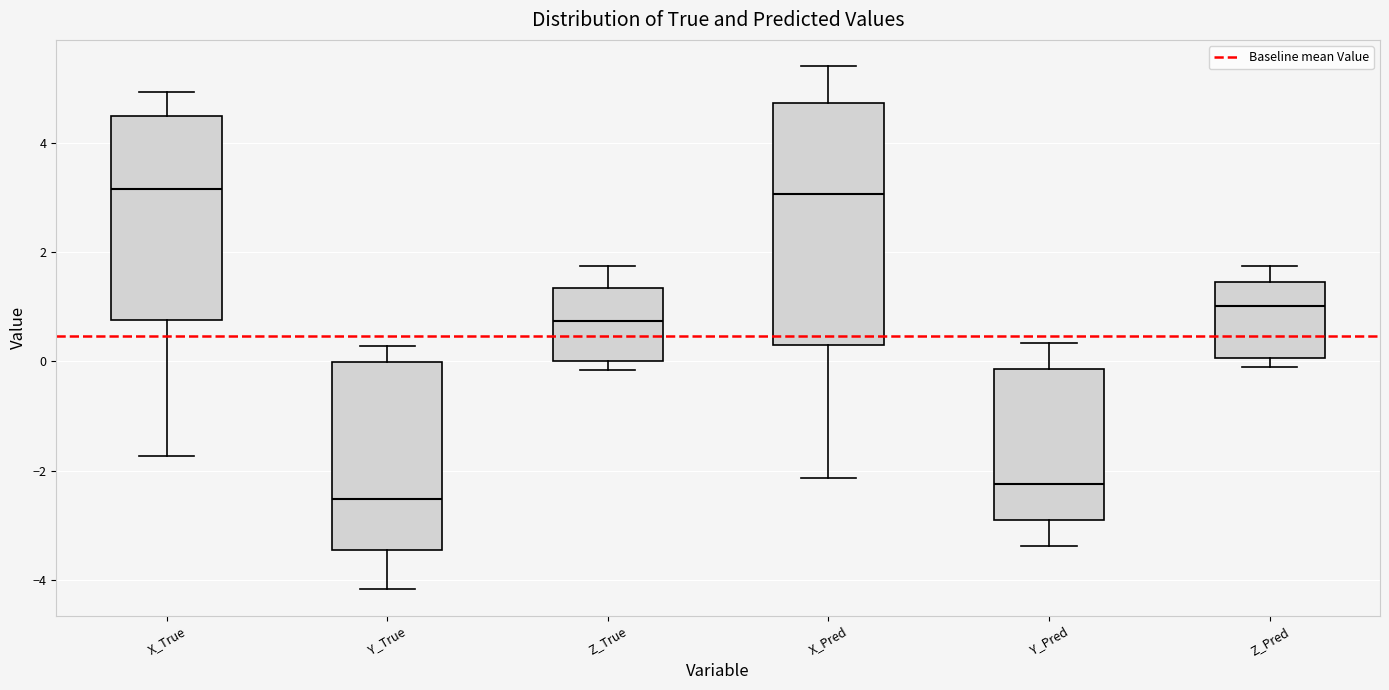

Reading left to right, read every box against the y-axis: the position of its median line, the range the box covers, and the ends of its whiskers. The values are not printed on the chart, so give them approximately, as read against the axis.

X_True: median 3.2, box 0.8 to 4.4, whiskers -1.8 to 5.0
Y_True: median -2.6, box -3.4 to 0.0, whiskers -4.2 to 0.2
Z_True: median 0.8, box 0.0 to 1.4, whiskers -0.2 to 1.8
X_Pred: median 3.0, box 0.2 to 4.8, whiskers -2.2 to 5.4
Y_Pred: median -2.2, box -3.0 to -0.2, whiskers -3.4 to 0.4
Z_Pred: median 1.0, box 0.0 to 1.4, whiskers -0.2 to 1.8